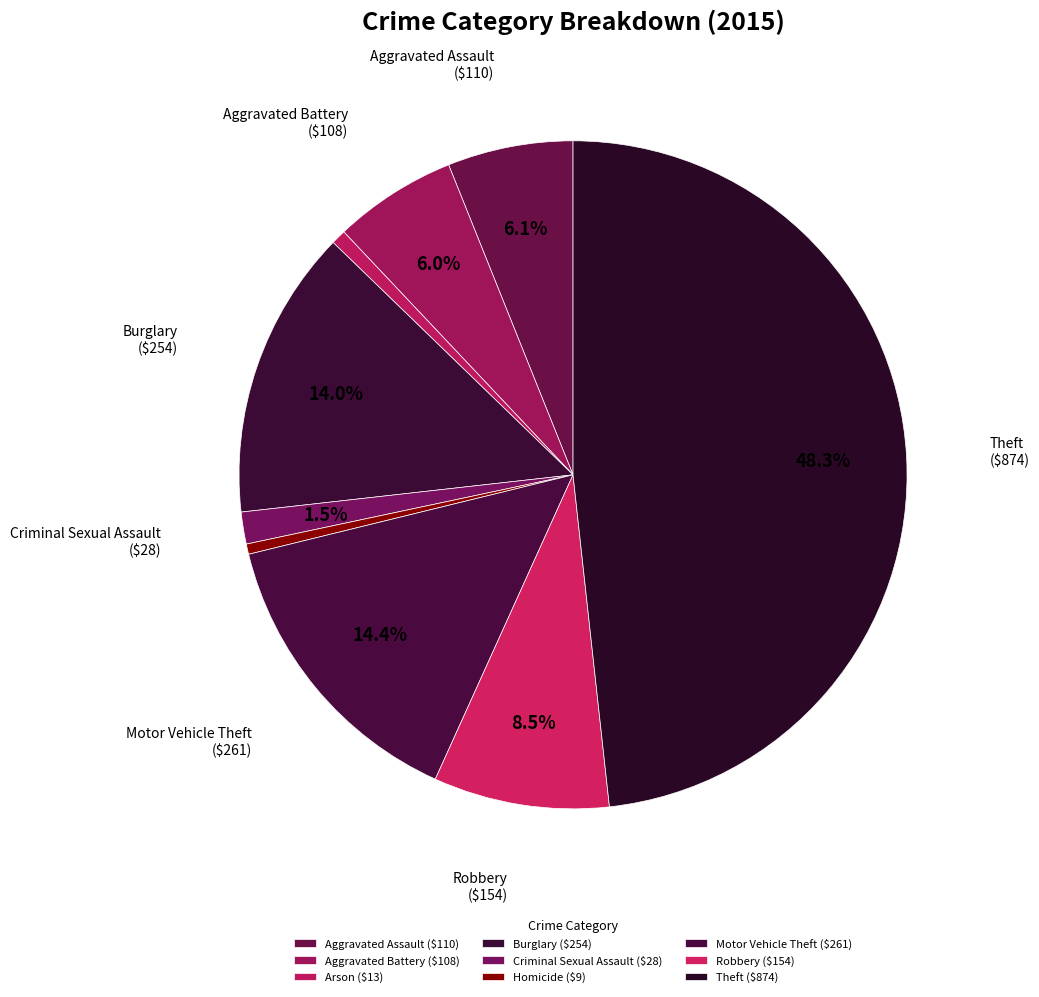

To the nearest percent, what is the average slice percentage?

11%